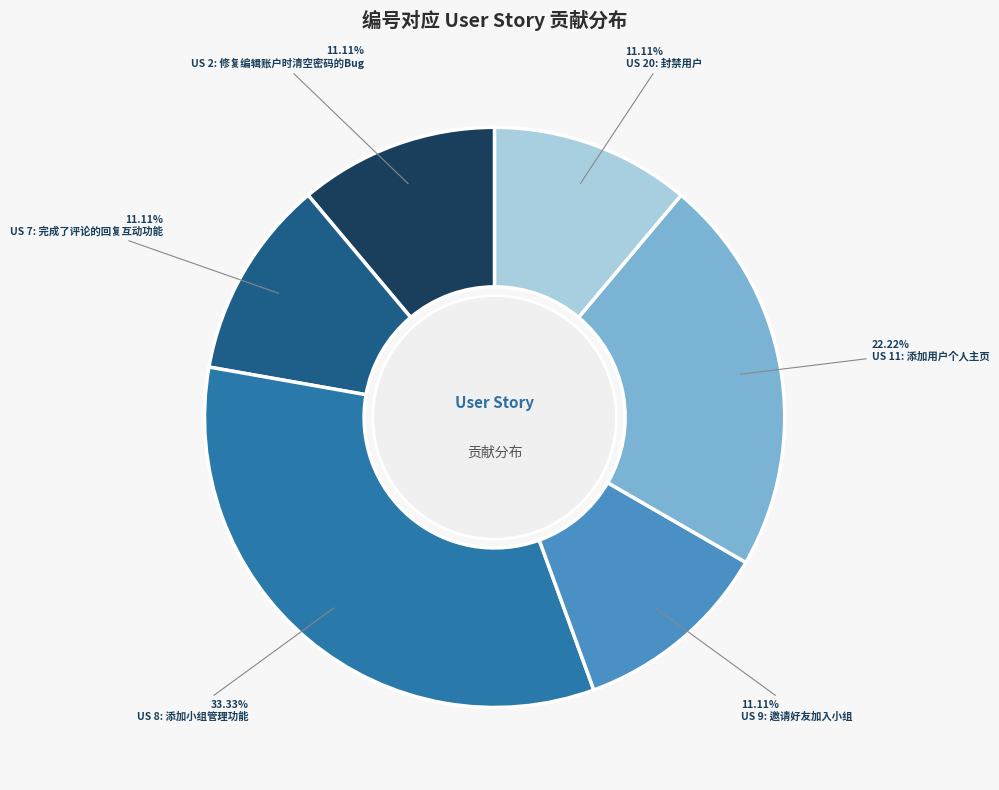

Does any single category account for the majority?

No